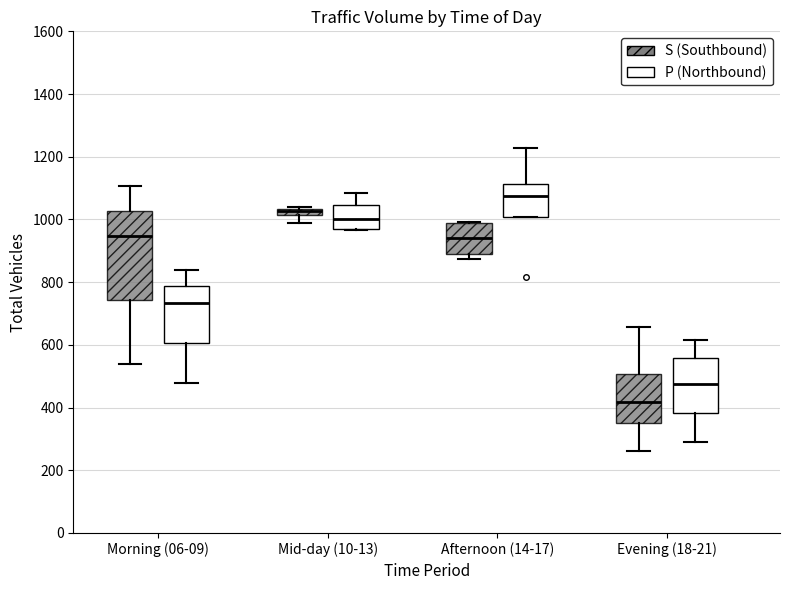

Which box's median line is the lowest?

Evening (18-21) (S (Southbound))